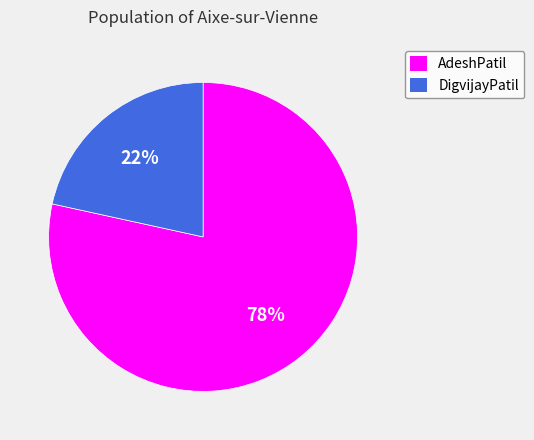

Is it true that AdeshPatil is 78% of the pie?

True